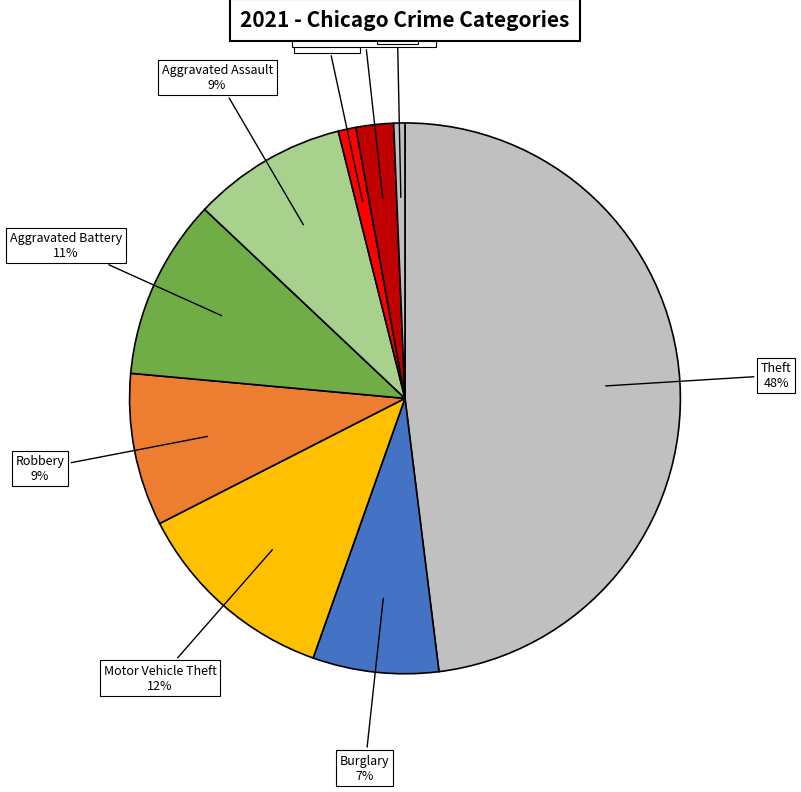

The Burglary slice represents 1% of the pie. True or false?

False